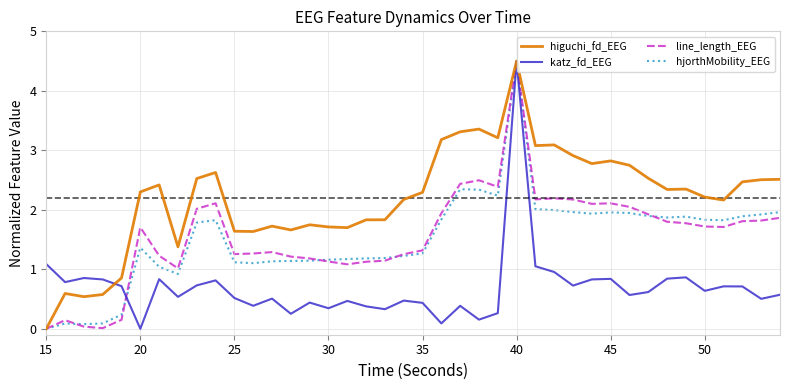

Which series has the largest total across all categories?

higuchi_fd_EEG